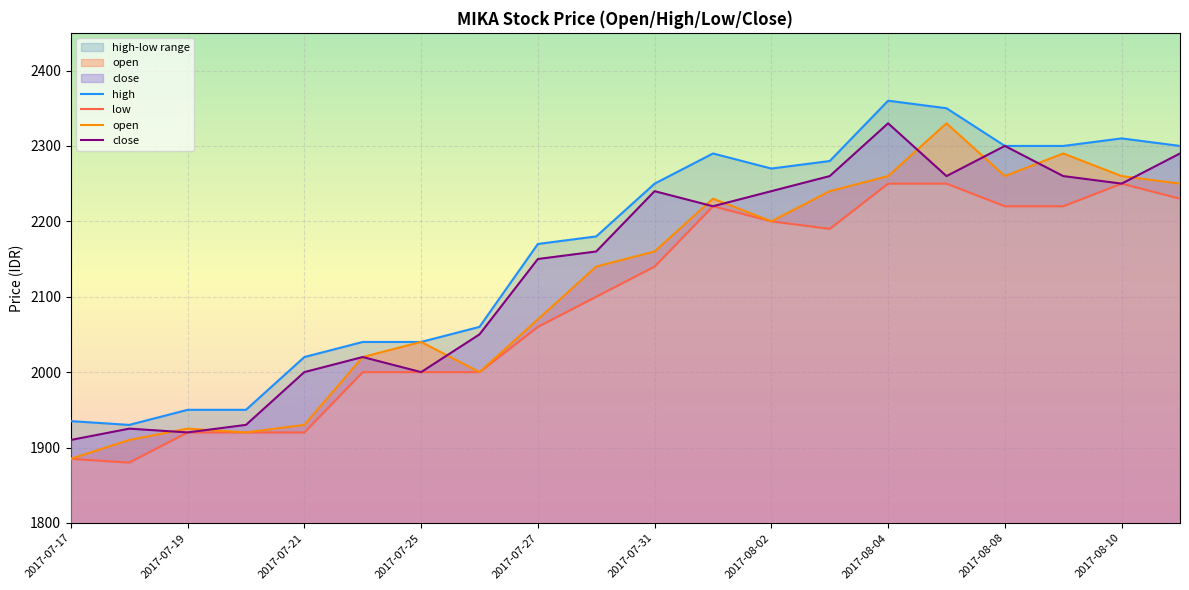

True or false: high and open cross at least once.

False